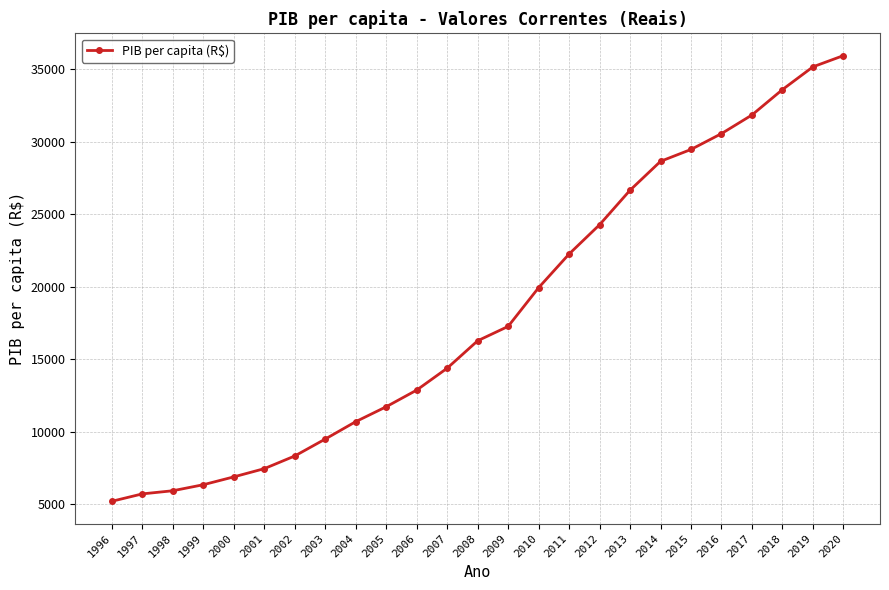

At which label is the value closest to 20577?

2010